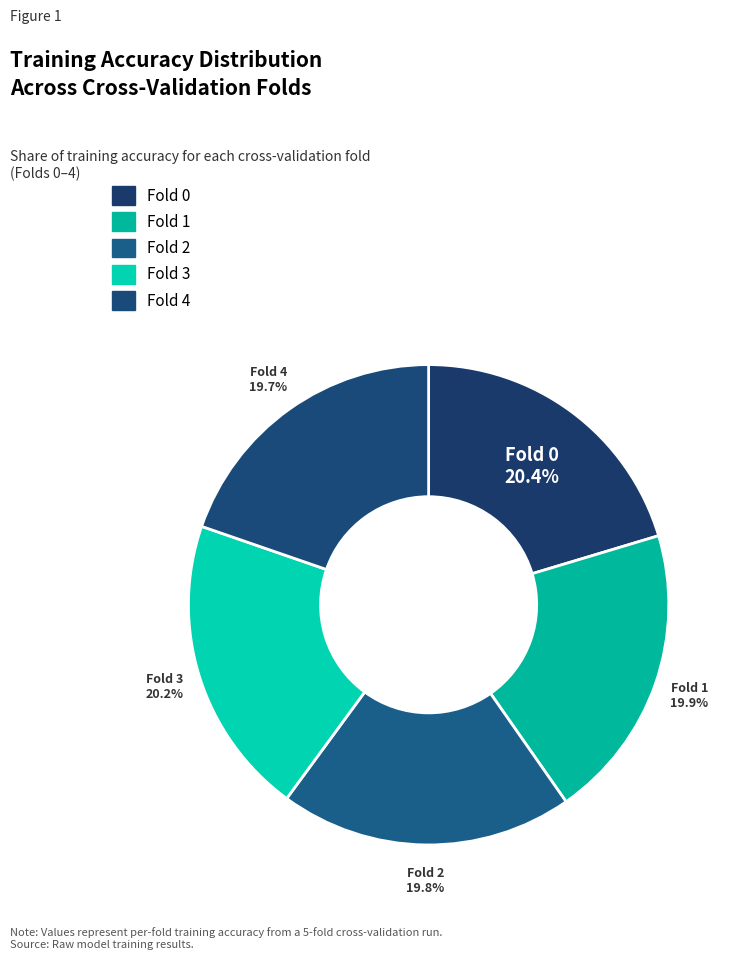

Count the number of slices in the pie.

5